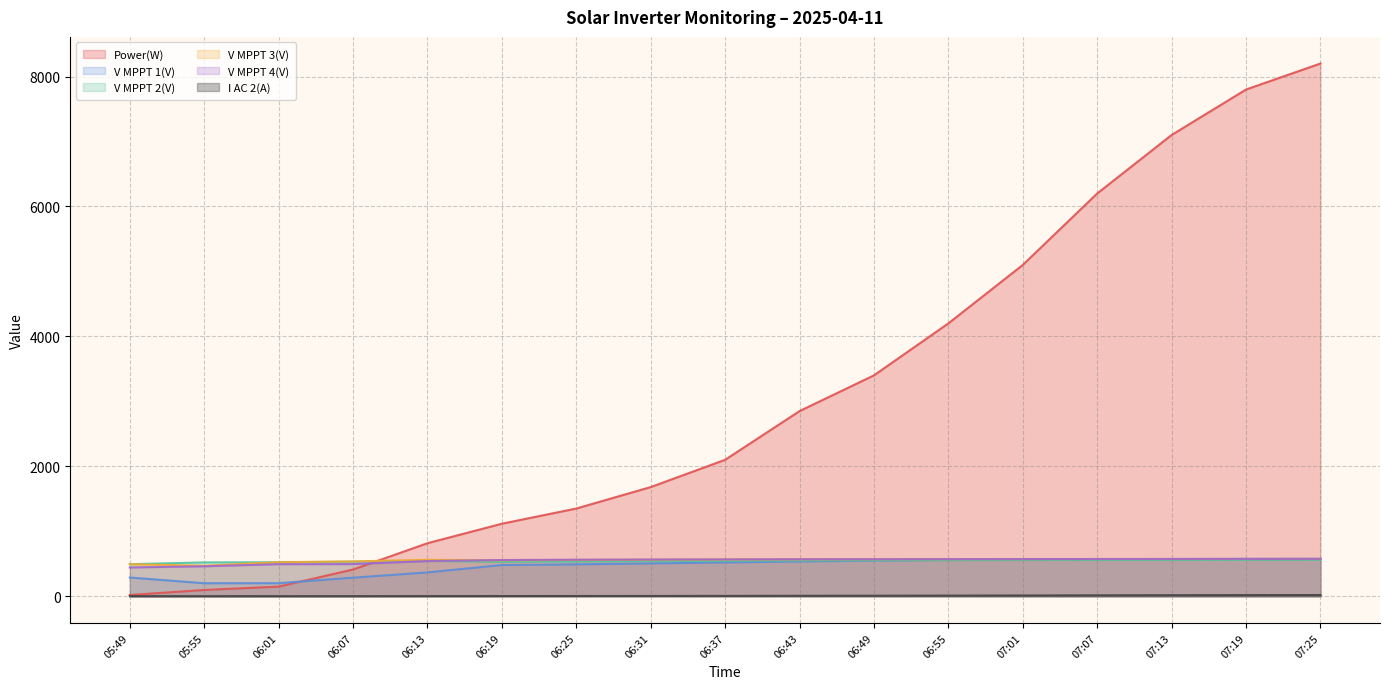

True or false: V MPPT 2(V) and V MPPT 3(V) cross at least once.

True